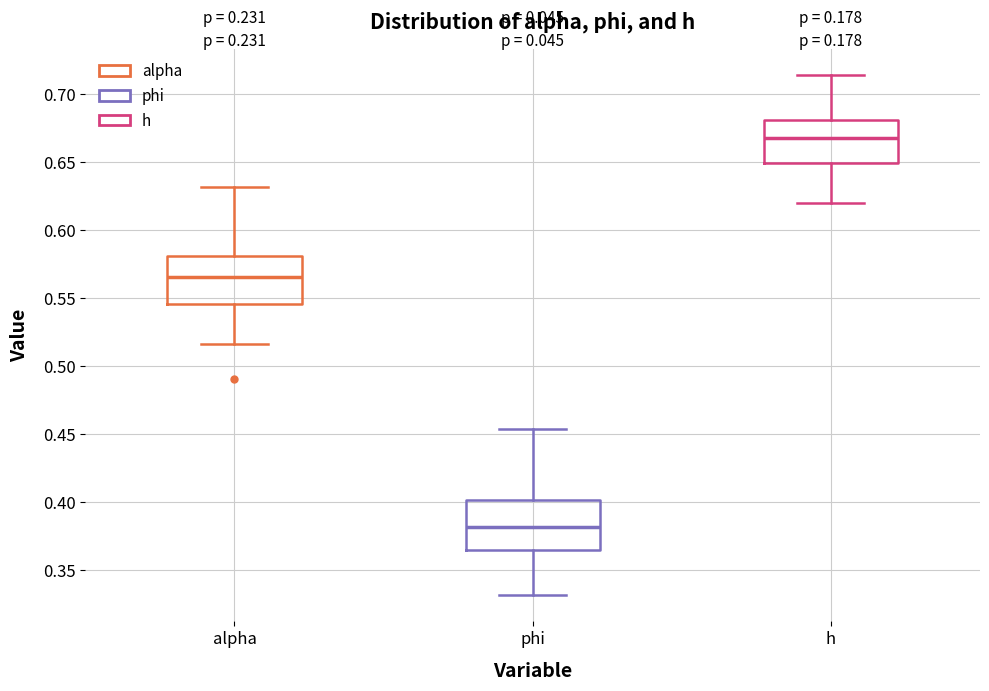

Reading left to right, transcribe this box plot: for each box, give where its median line is, the range the box spans, and where its two whiskers end, as read against the y-axis. The values are not printed on the chart, so give them approximately, as read against the axis.

alpha: median 0.565, box 0.545 to 0.580, whiskers 0.515 to 0.630
phi: median 0.380, box 0.365 to 0.400, whiskers 0.330 to 0.455
h: median 0.670, box 0.650 to 0.680, whiskers 0.620 to 0.715